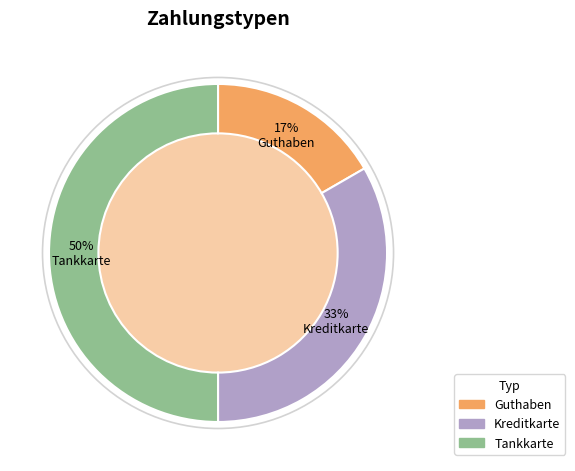

How many segments does this pie chart have?

3